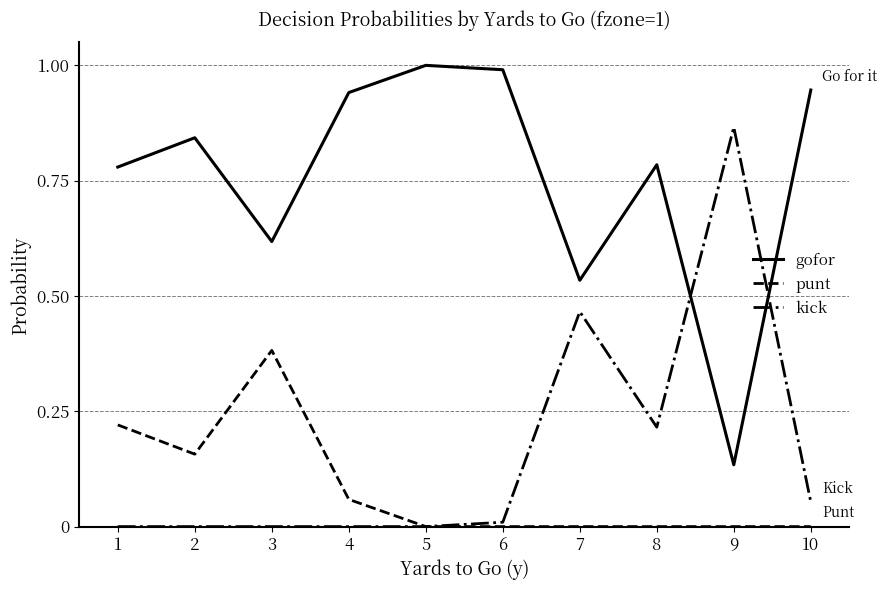

What is the total value across all series at 4?

1.0